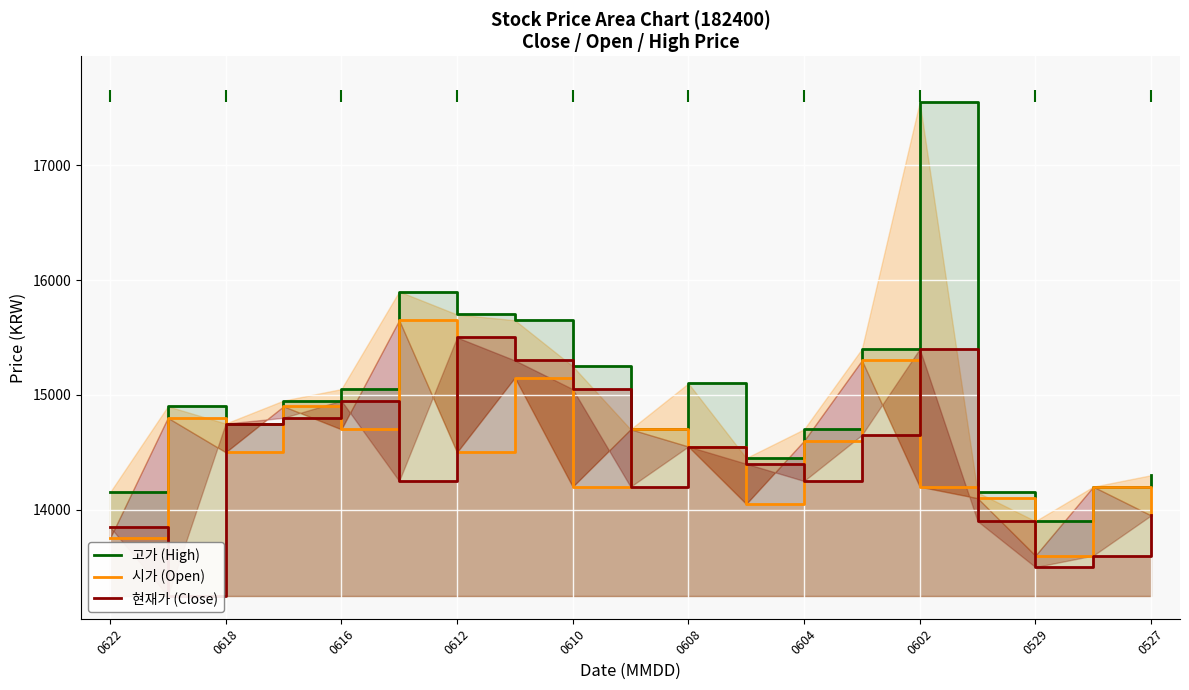

Reading right to left, list all the values displayed in this chart.

고가 (High): 14300	14200	13900	14150	17550	15400	14700	14450	15100	14700	15250	15650	15700	15900	15050	14950	14750	14900	14150
시가 (Open): 13950	14200	13600	14100	14200	15300	14600	14050	14550	14700	14200	15150	14500	15650	14700	14900	14500	14800	13750
현재가 (Close): 13950	13600	13500	13900	15400	14650	14250	14400	14550	14200	15050	15300	15500	14250	14950	14800	14750	13250	13850